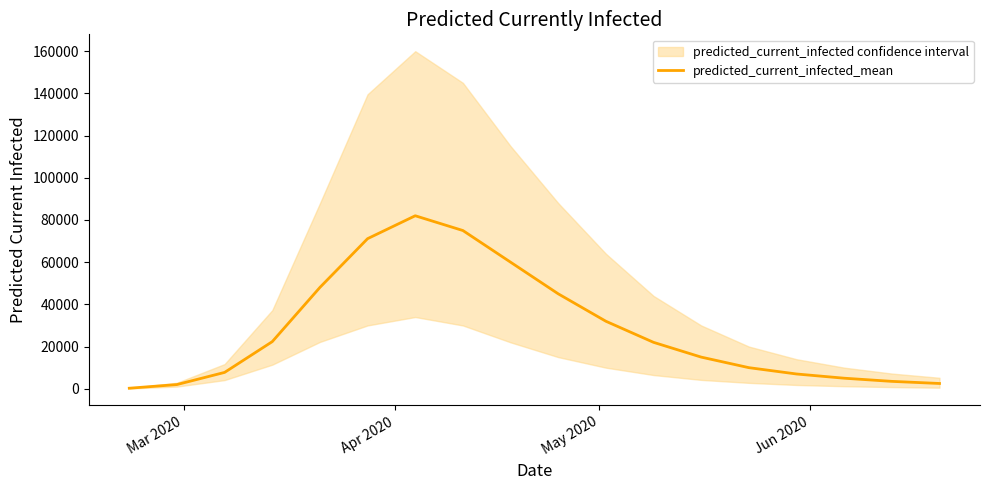

Does the chart have visible grid lines?

No